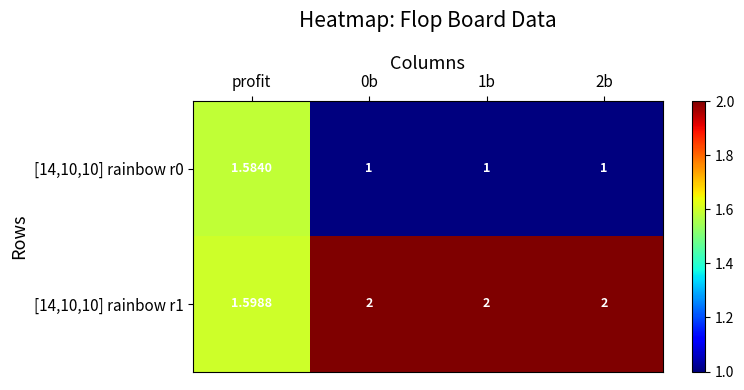

Which category has the lowest value in the [14,10,10] rainbow r1 series?

profit